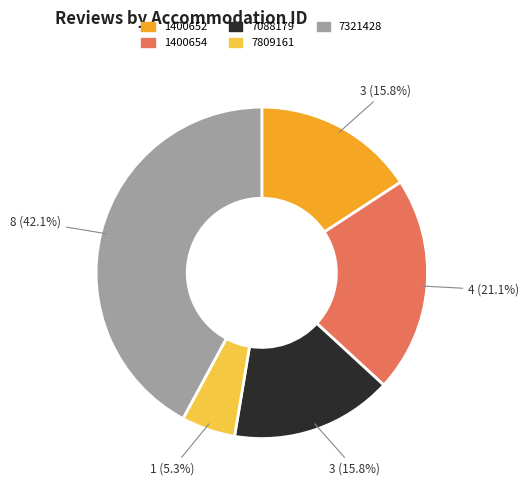

How many slices are in this pie chart?

5